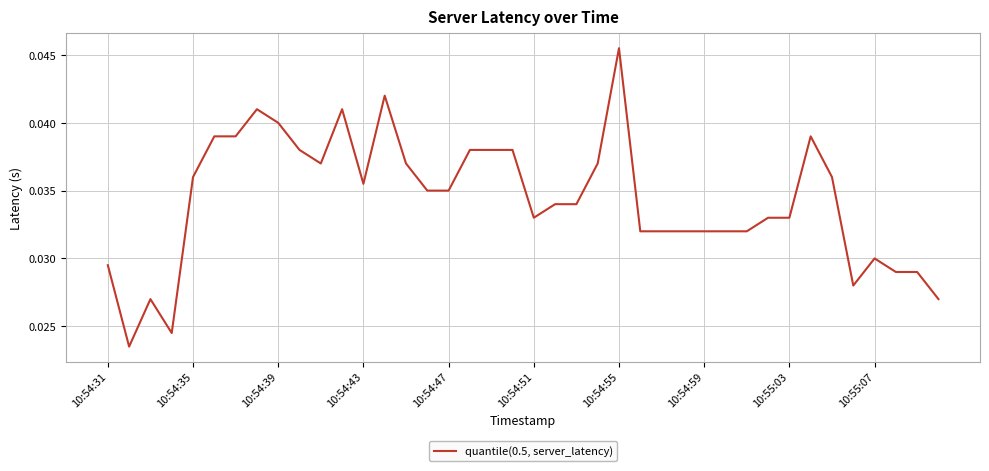

Which category has the highest value across all series?

10:54:55